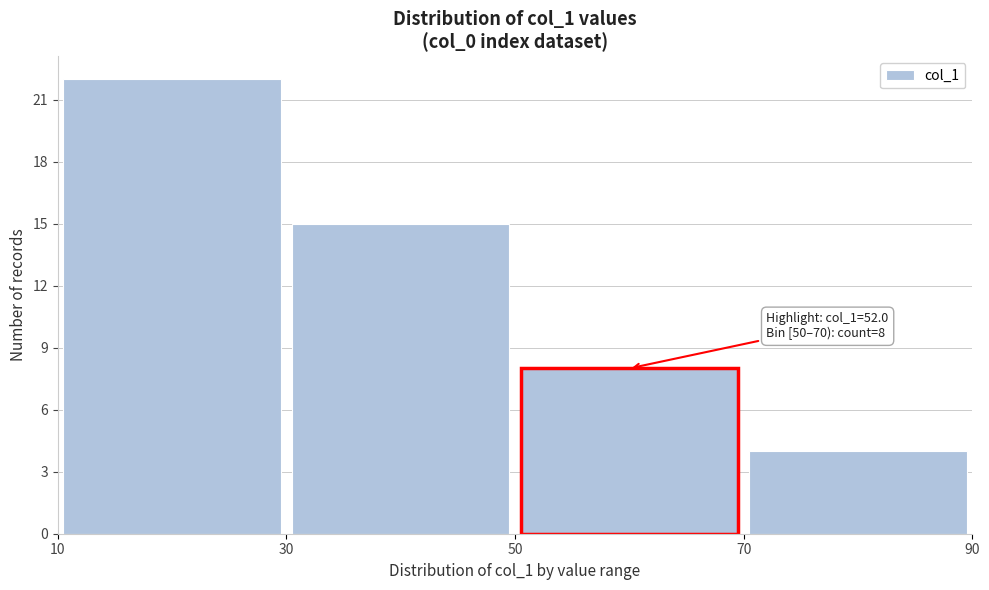

Which range on the x-axis has the tallest bar?

10 to 30